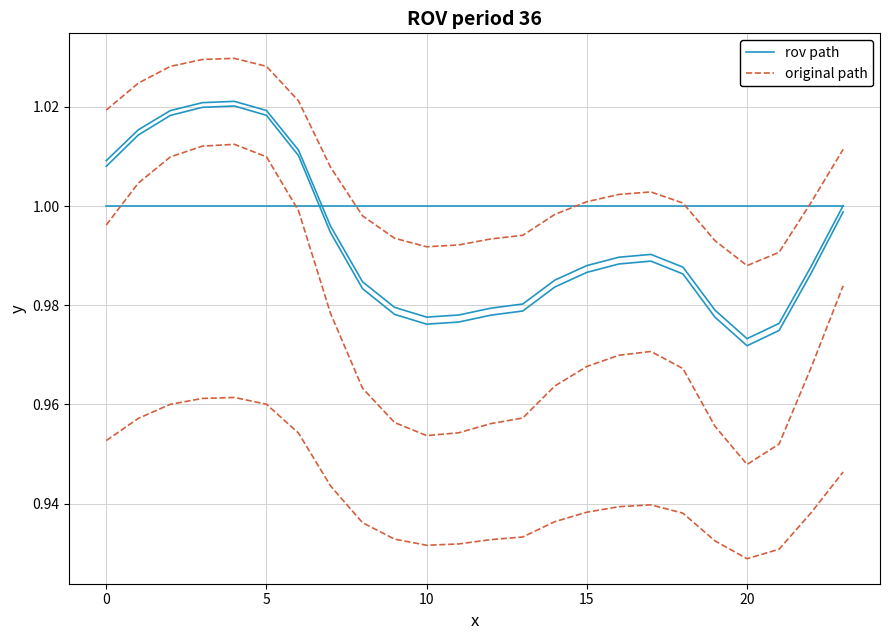

Which series has the largest range (max minus min)?

rov path